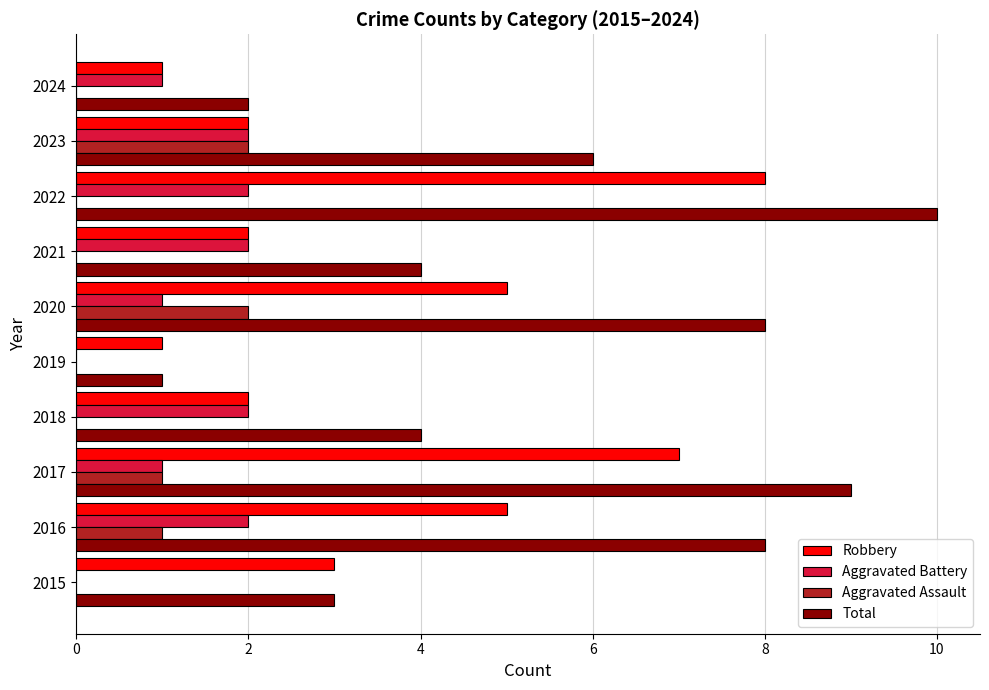

Between 2018 and 2019, which series saw the biggest shift?

Total